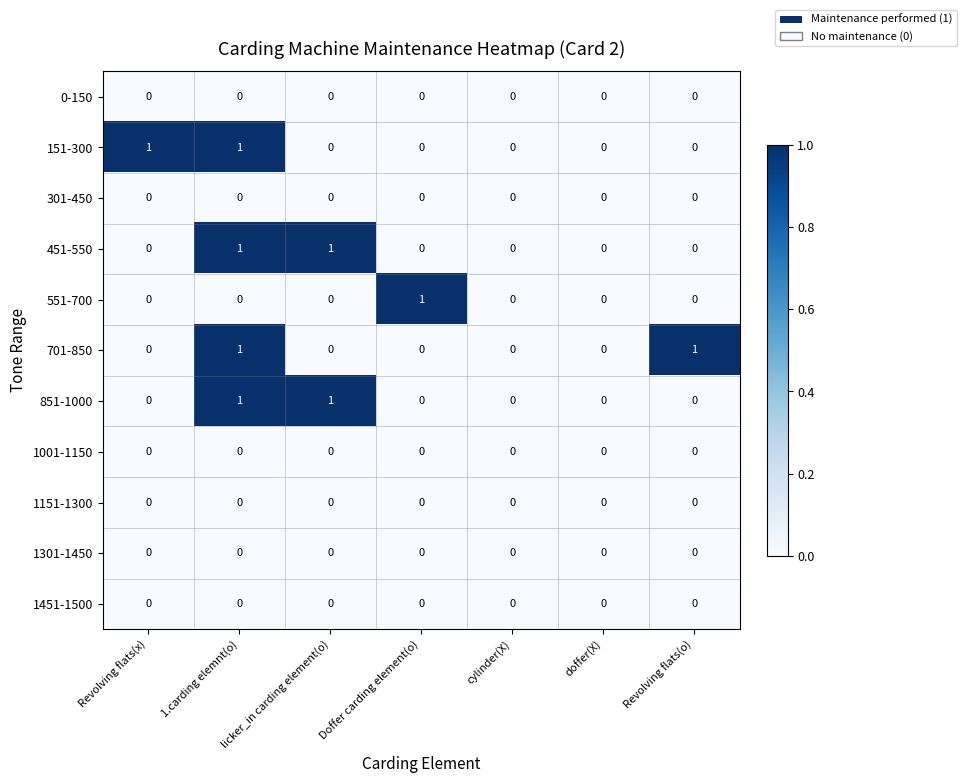

At which category is the sum across all series the highest?

1.carding elemnt(o)